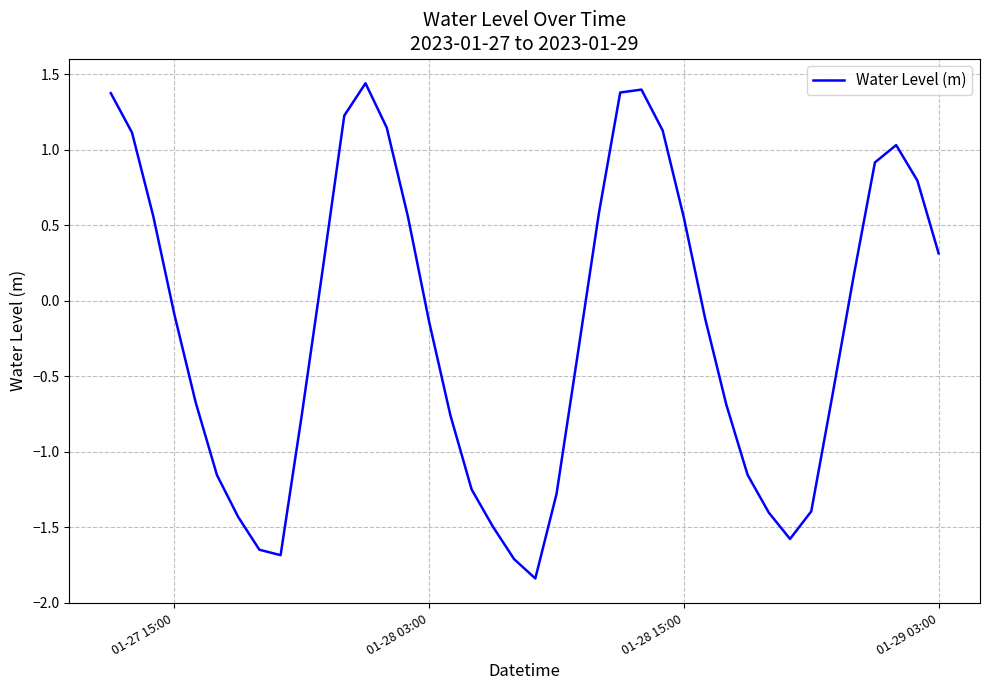

What is the difference between the maximum and minimum values?

3.3